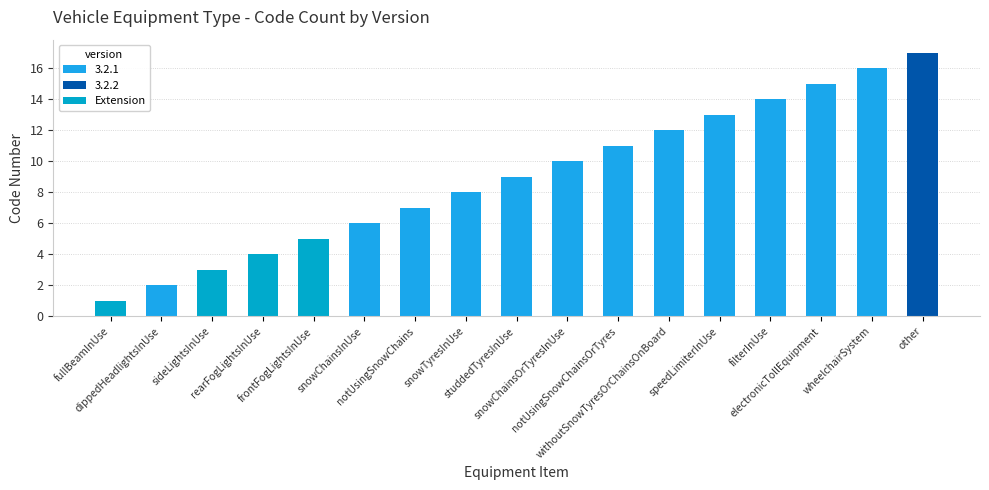

What is the difference between the second highest and minimum values in the Extension series?

3